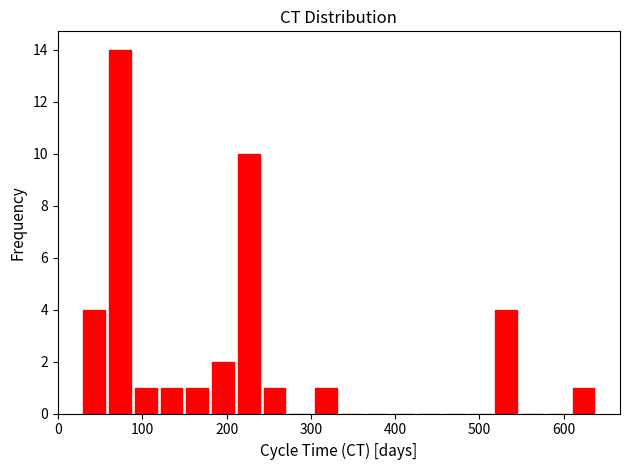

Read against the x-axis, roughly where is the centre of the tallest bar?

70